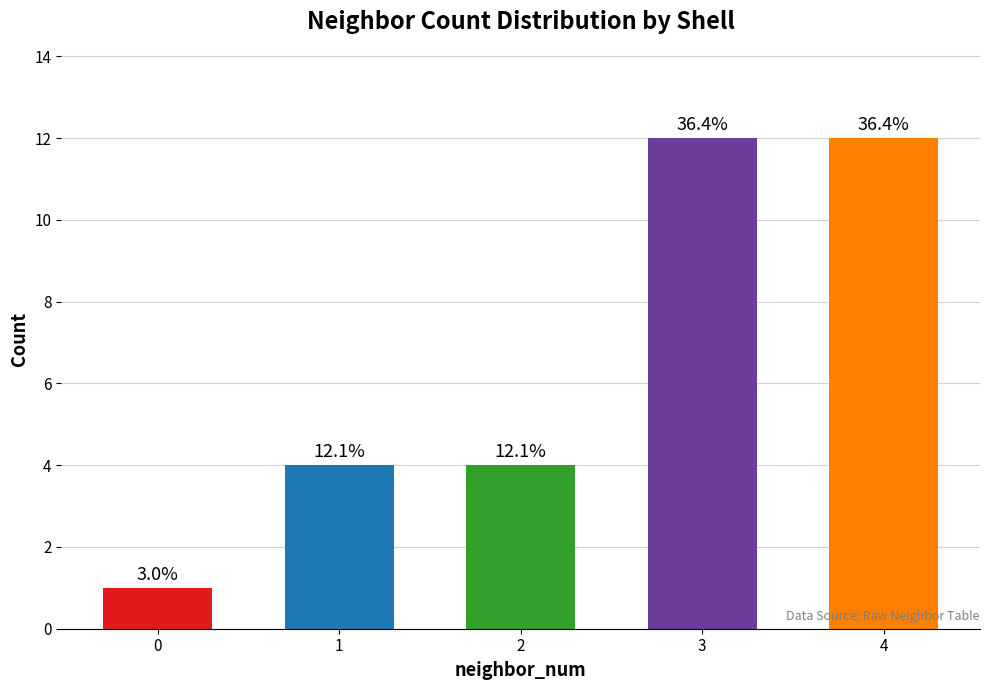

What is the difference between the values at 2 and 0?

3